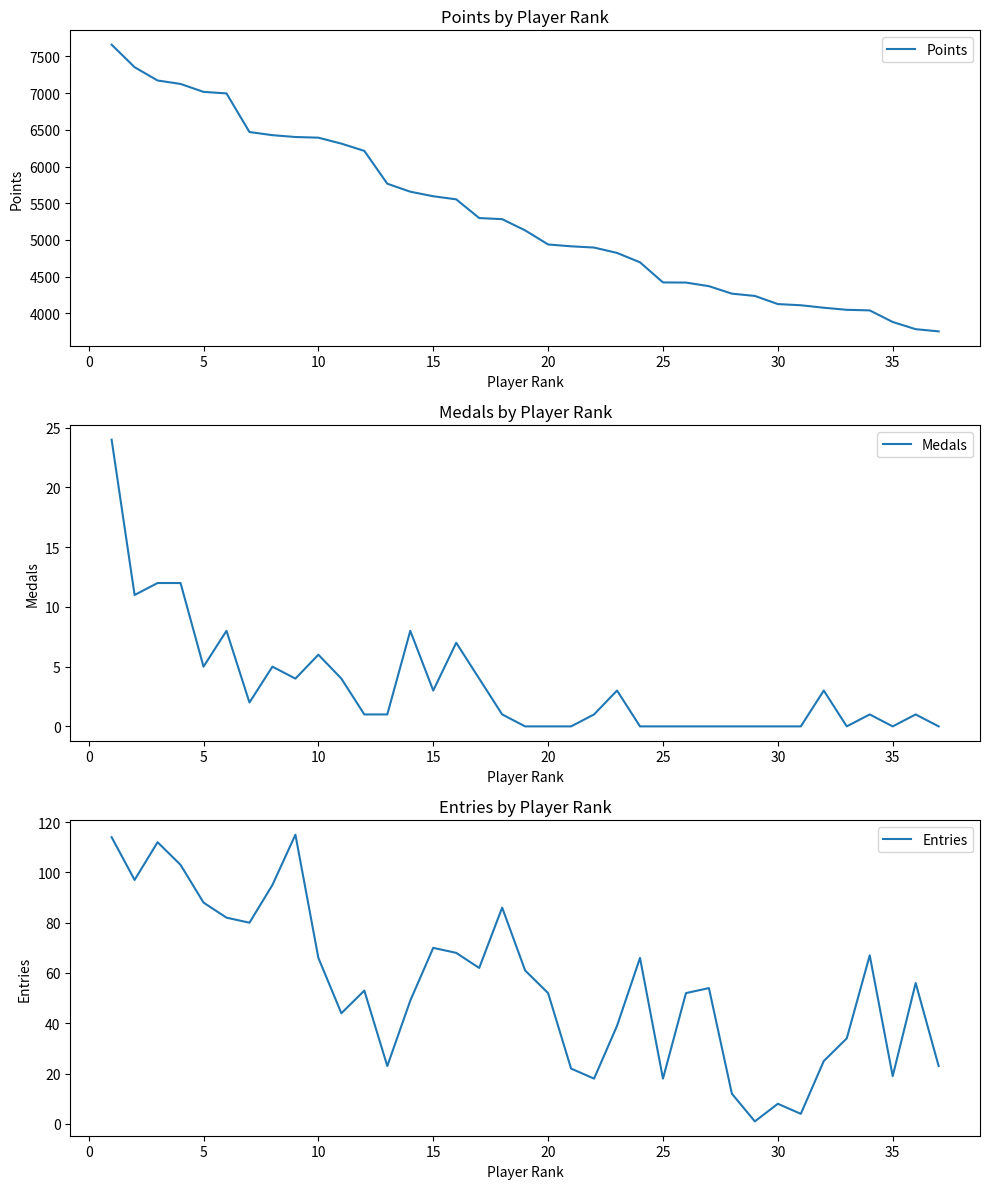

How many categories are shown in the chart?

37